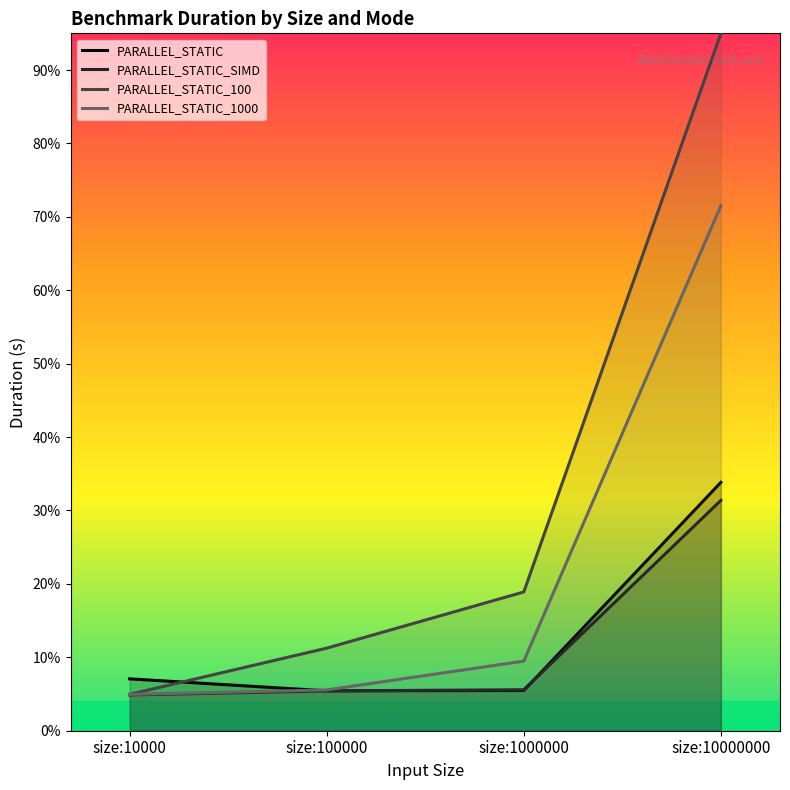

Reading right to left, what are all the values shown in this chart?

PARALLEL_STATIC: size:10000000=33.8	size:1000000=5.5	size:100000=5.4	size:10000=7.1
PARALLEL_STATIC_SIMD: size:10000000=31.4	size:1000000=5.6	size:100000=5.4	size:10000=4.9
PARALLEL_STATIC_100: size:10000000=95.0	size:1000000=18.9	size:100000=11.2	size:10000=5.0
PARALLEL_STATIC_1000: size:10000000=71.5	size:1000000=9.5	size:100000=5.6	size:10000=4.9